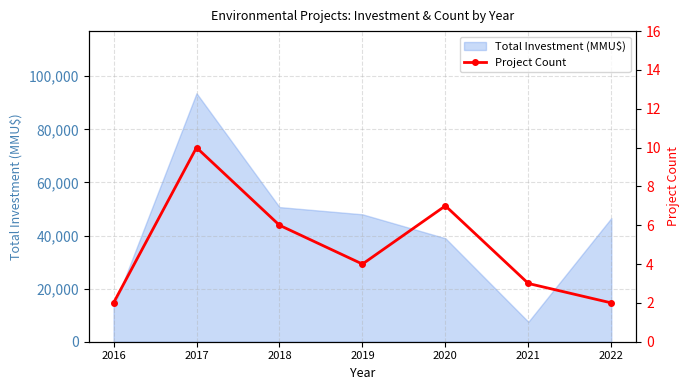

What is the maximum value for Total Investment (MMU$)?

93614